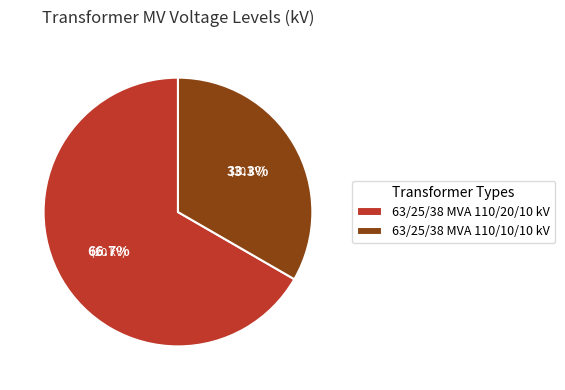

How many slices are in this pie chart?

2